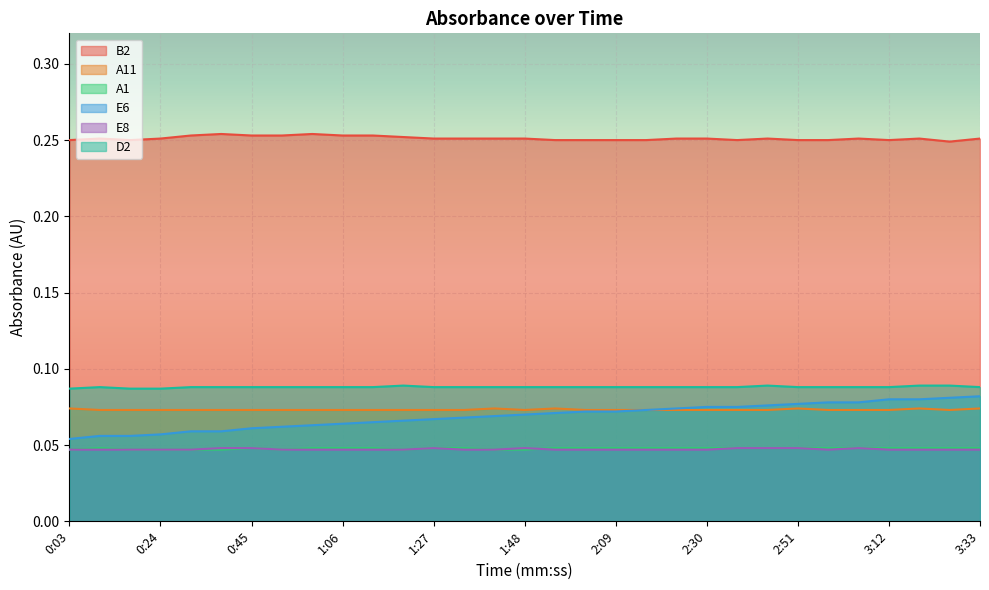

True or false: D2 and A1 cross at least once.

False